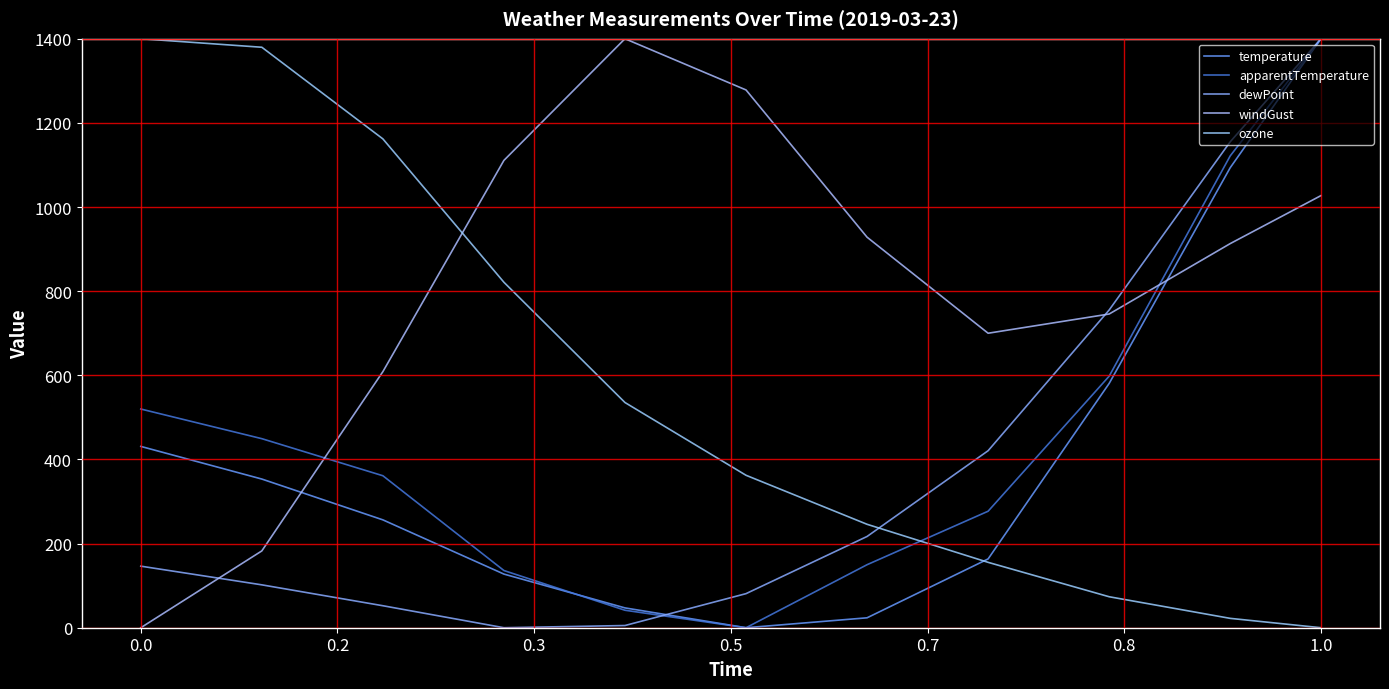

True or false: windGust and temperature cross at least once.

True